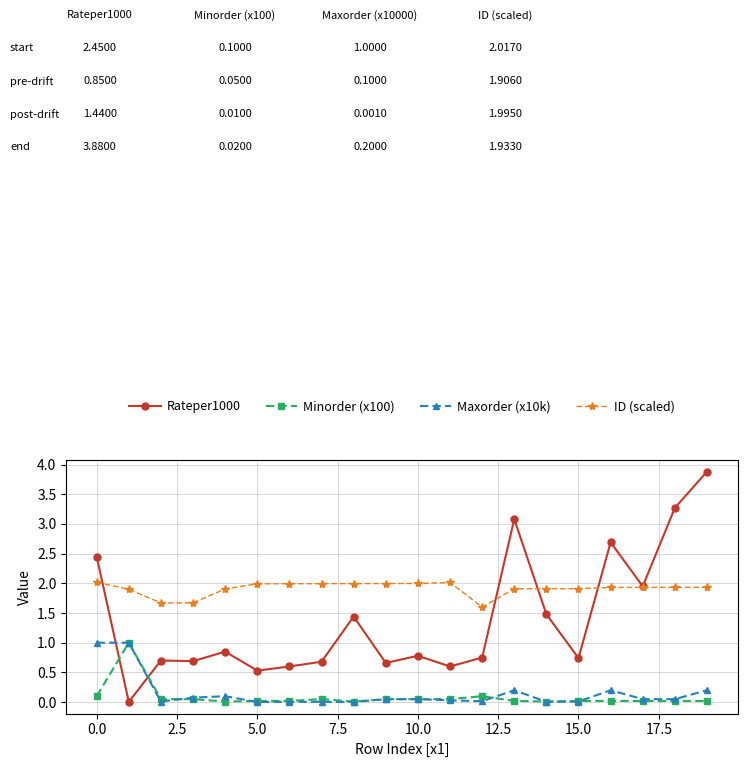

Is this an area chart (filled region under the line)?

No